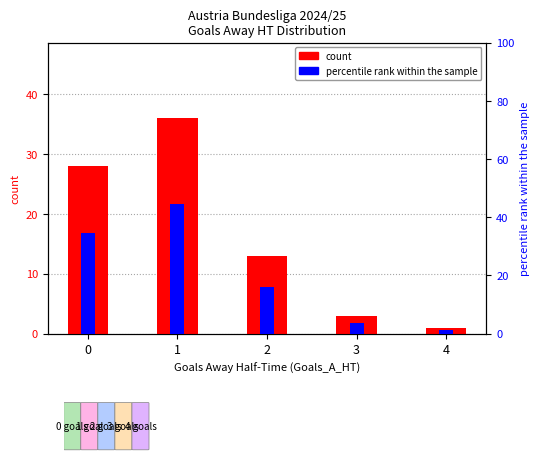

Where is count nearest to the value 18?

2